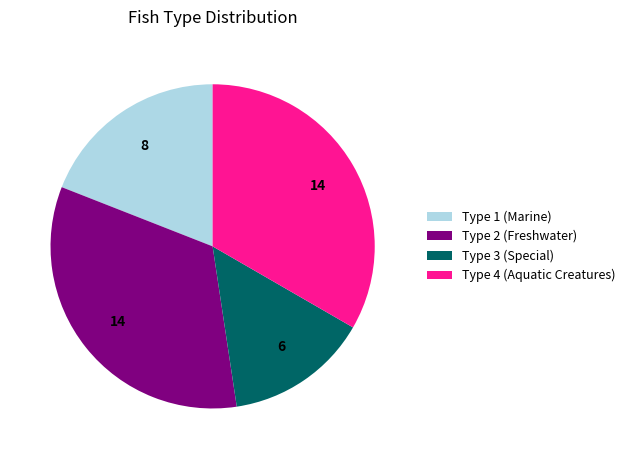

Is it true that Type 2 (Freshwater) is 23% of the pie?

False